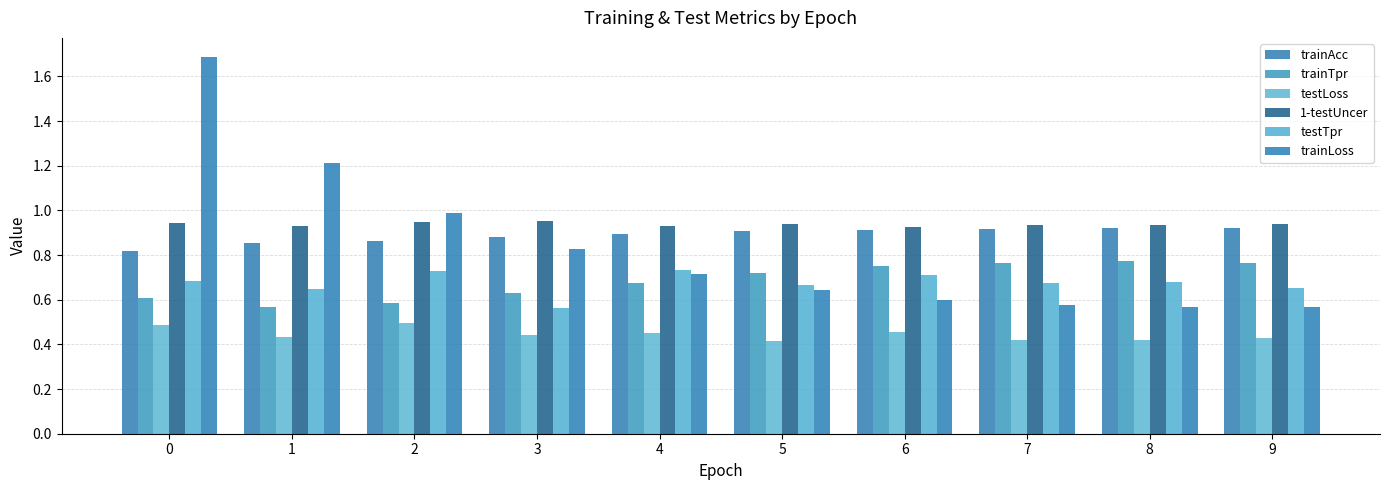

How many groups of bars are there?

10